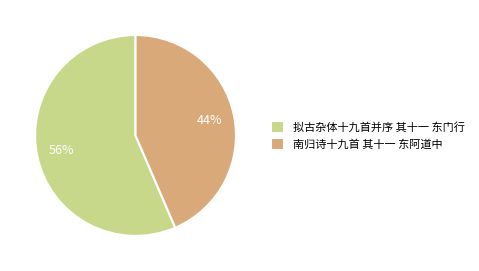

Which category has the biggest portion of the pie?

拟古杂体十九首并序 其十一 东门行